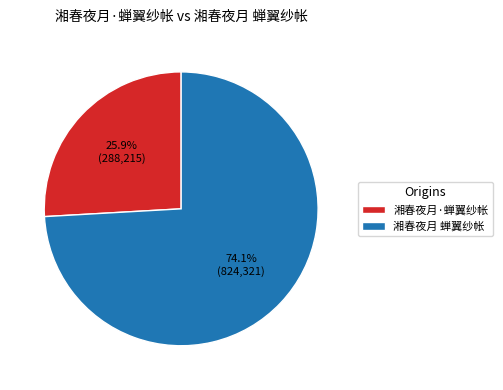

How many segments does this pie chart have?

2